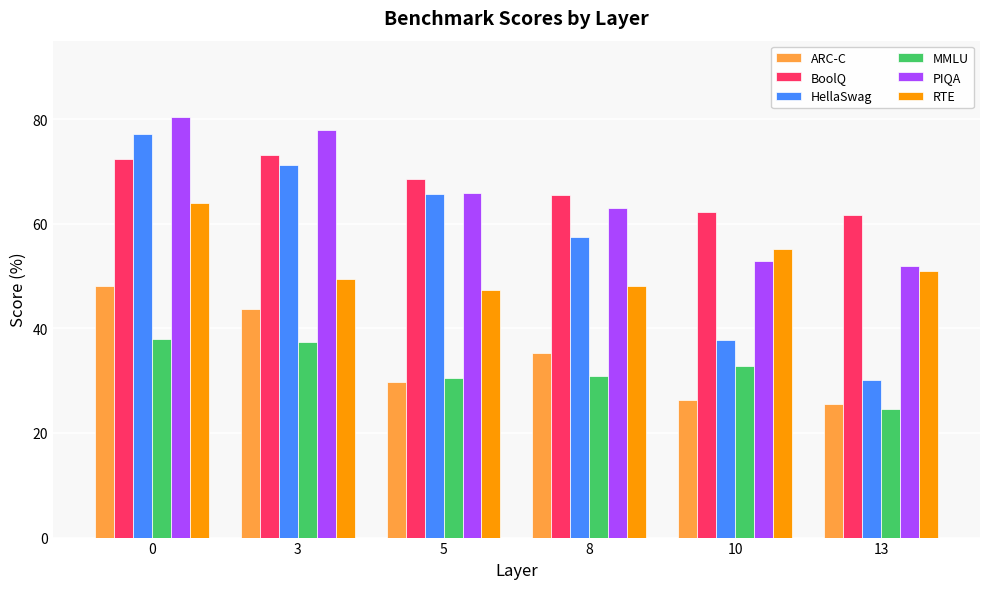

What is the sum of the ARC-C values at 13 and 8?

60.9